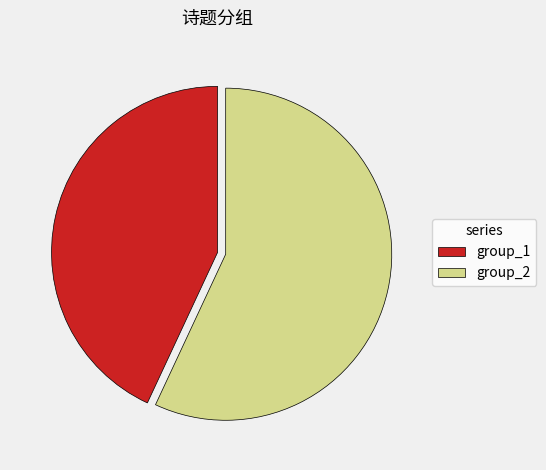

What is the ratio of the value at group_2 to the value at group_1?

1.3